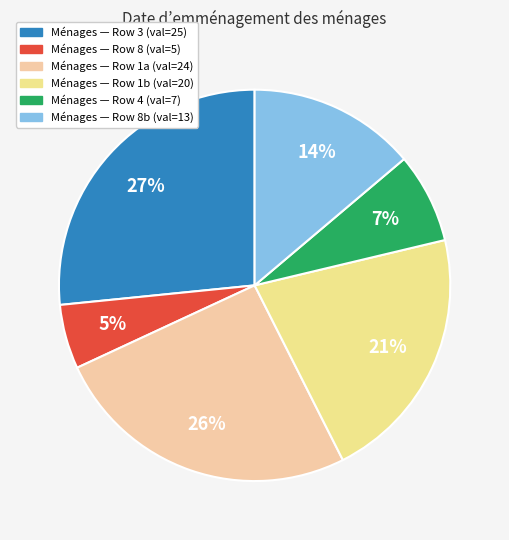

How many segments does this pie chart have?

6